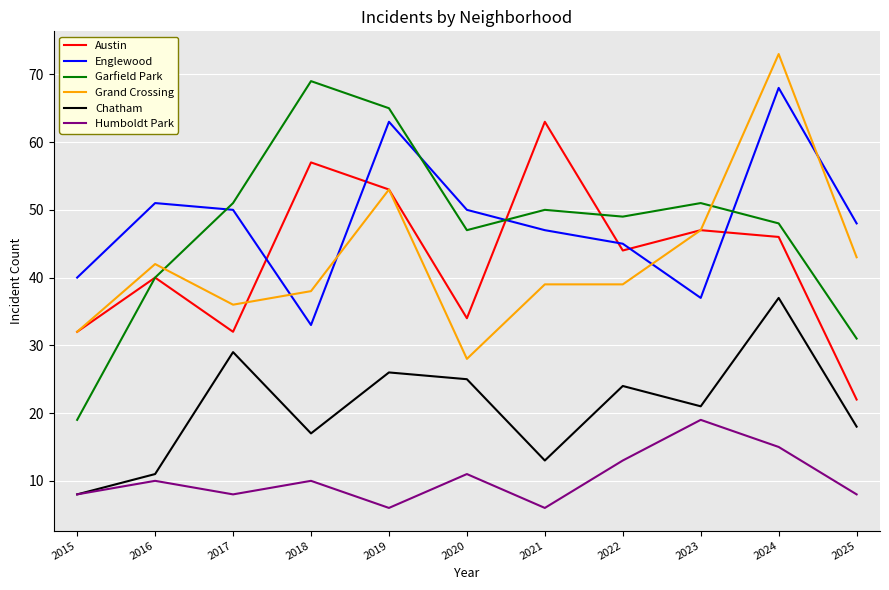

Reading left to right, transcribe all the data shown in this chart.

Austin: 32	40	32	57	53	34	63	44	47	46	22
Englewood: 40	51	50	33	63	50	47	45	37	68	48
Garfield Park: 19	40	51	69	65	47	50	49	51	48	31
Grand Crossing: 32	42	36	38	53	28	39	39	47	73	43
Chatham: 8	11	29	17	26	25	13	24	21	37	18
Humboldt Park: 8	10	8	10	6	11	6	13	19	15	8